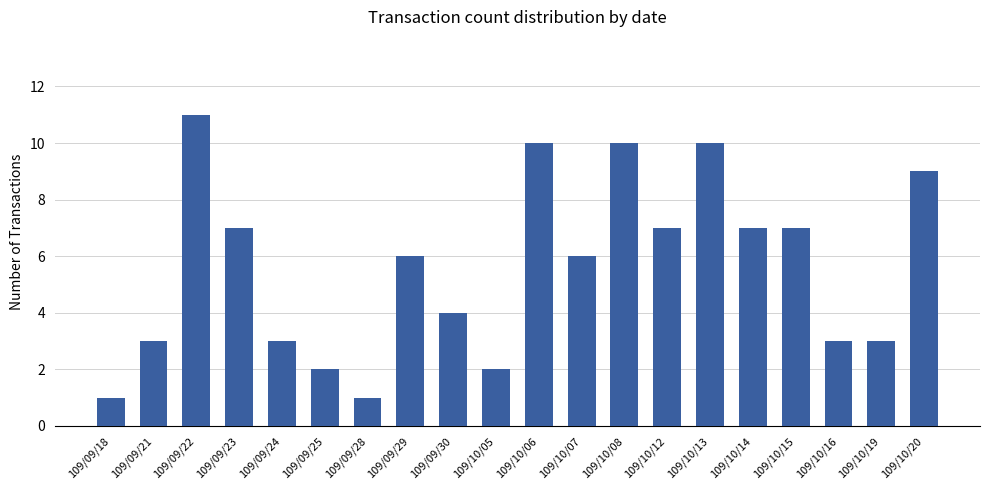

What is the label of the 19th bar from the left?

109/10/19